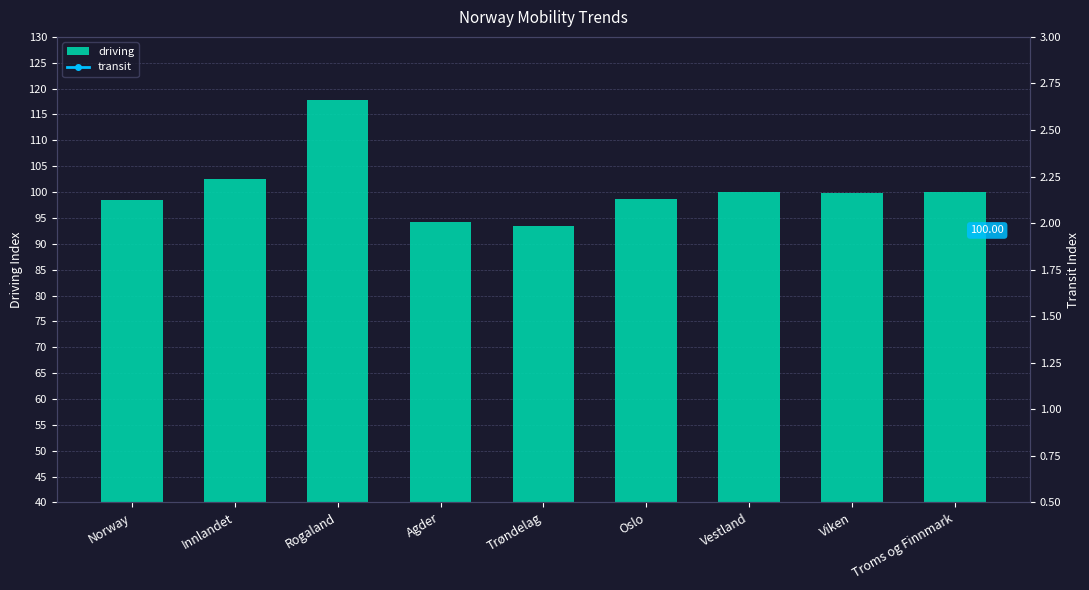

Does the chart contain stacked bars?

No